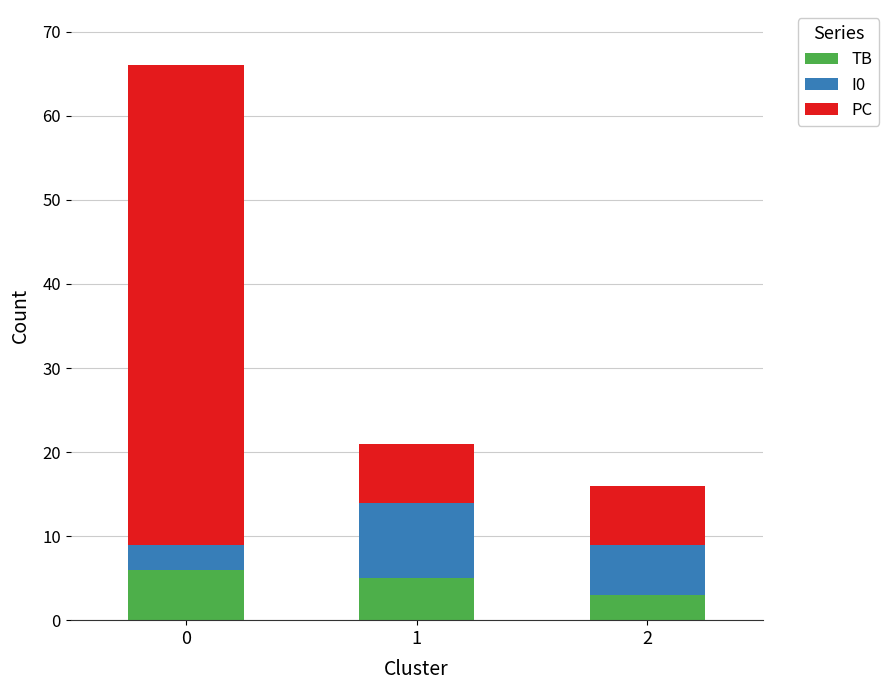

What is the total value across all series at 1?

21